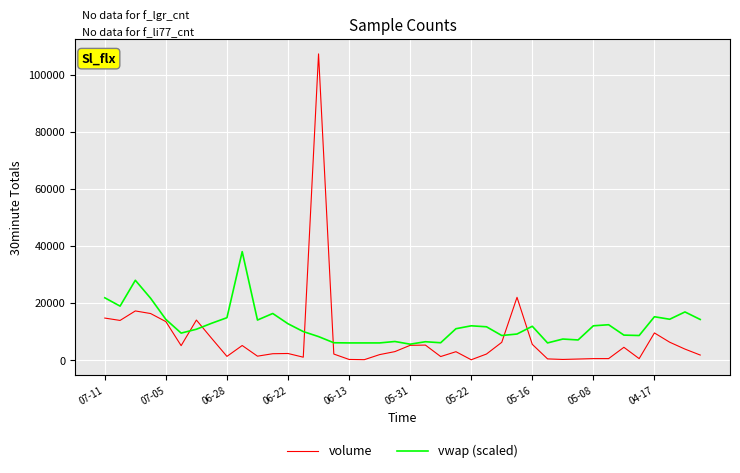

What is the minimum value for vwap (scaled)?

5560.0